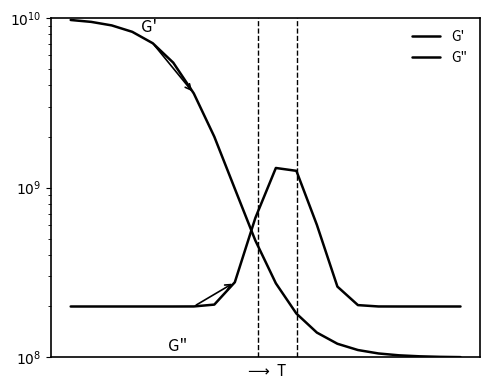

In G", how many points are higher than both neighbors (excluding endpoints)?

1